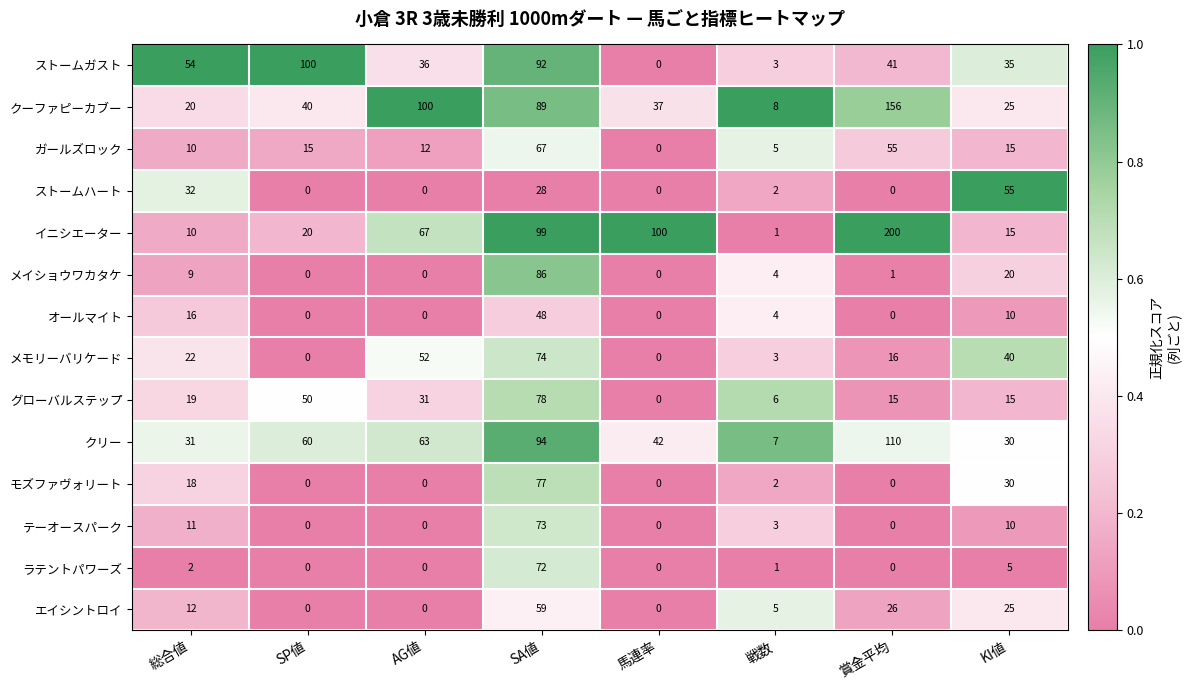

True or false: イニシエーター has a value of 20 at SP値.

True